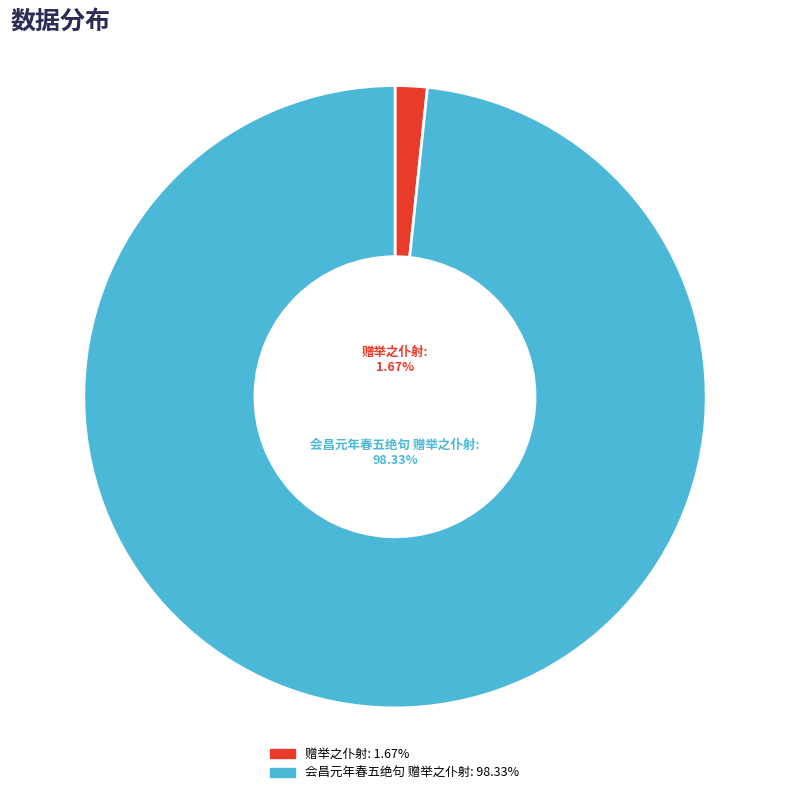

To the nearest percent, what is the difference between the largest and smallest slice percentages?

97%